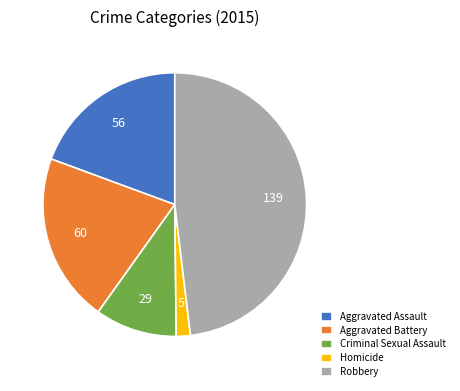

The Aggravated Assault slice represents 9% of the pie. True or false?

False